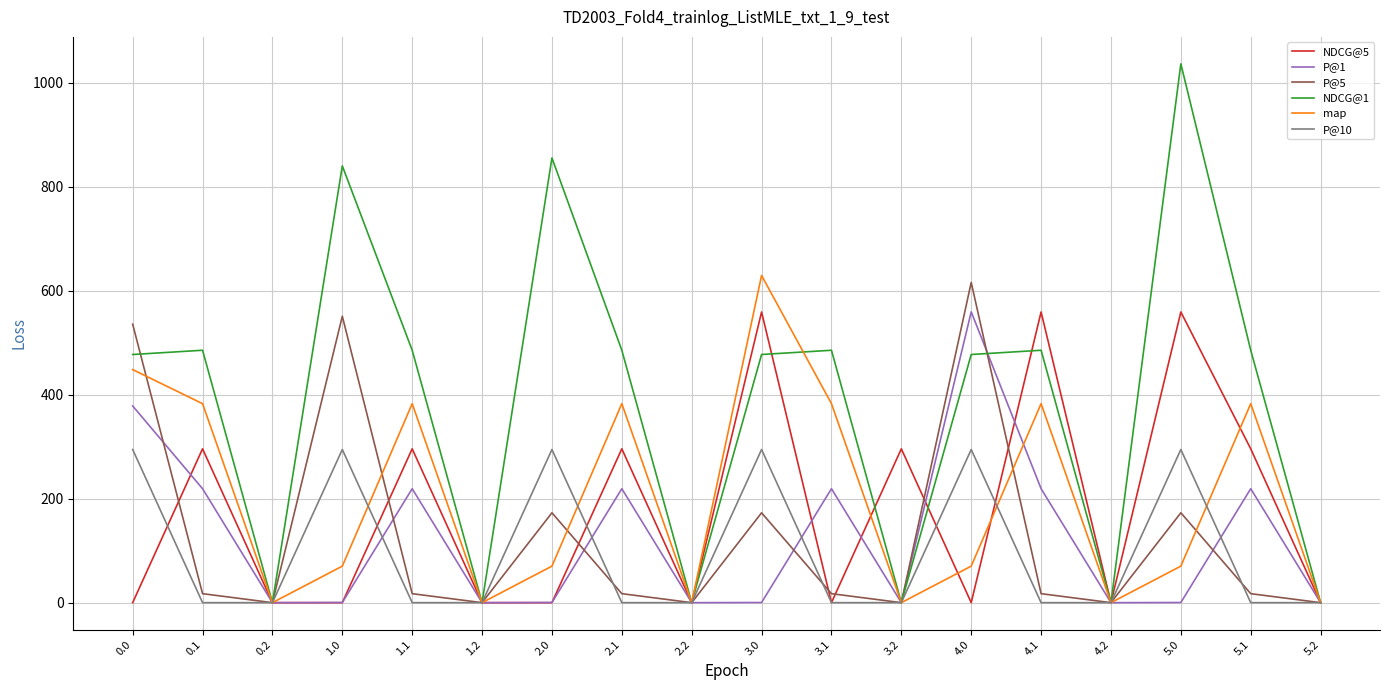

In P@10, how many points are higher than both neighbors (excluding endpoints)?

5